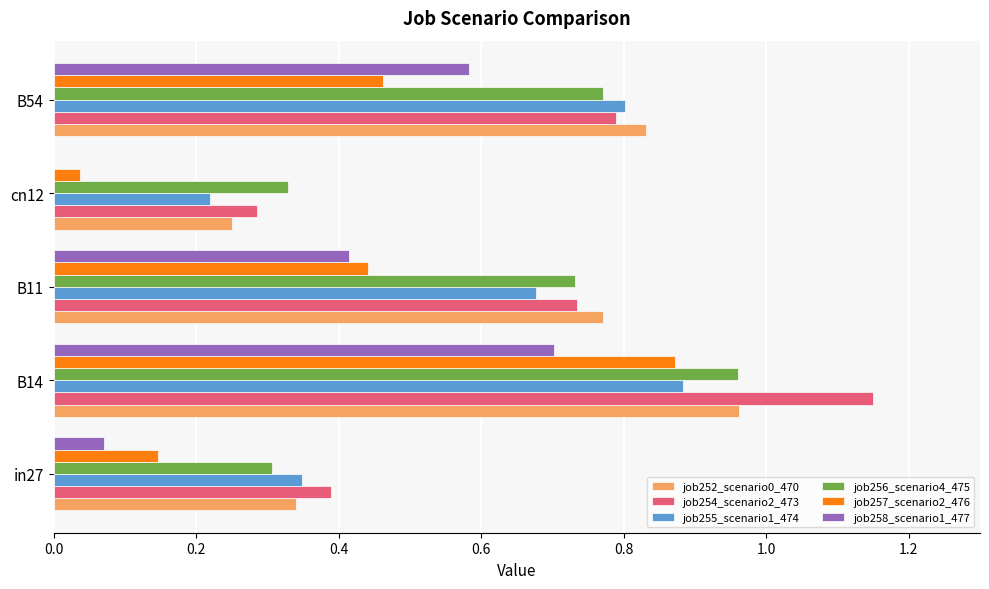

Is it true that job252_scenario0_470 equals 0.5 at B11?

False